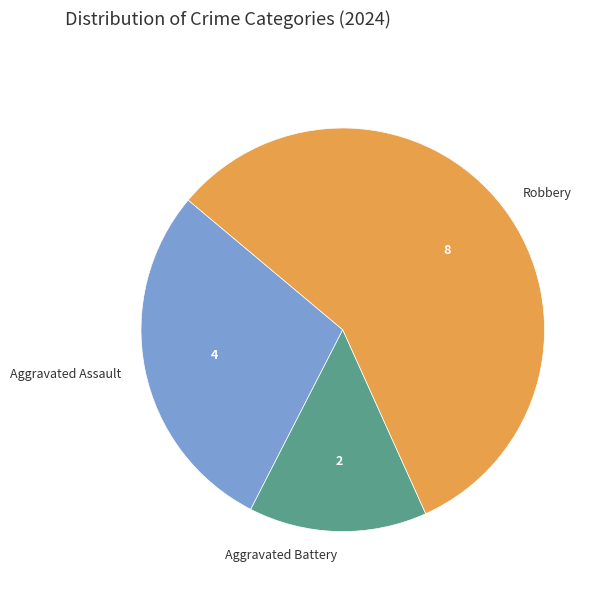

Is Aggravated Battery the majority of the pie?

No